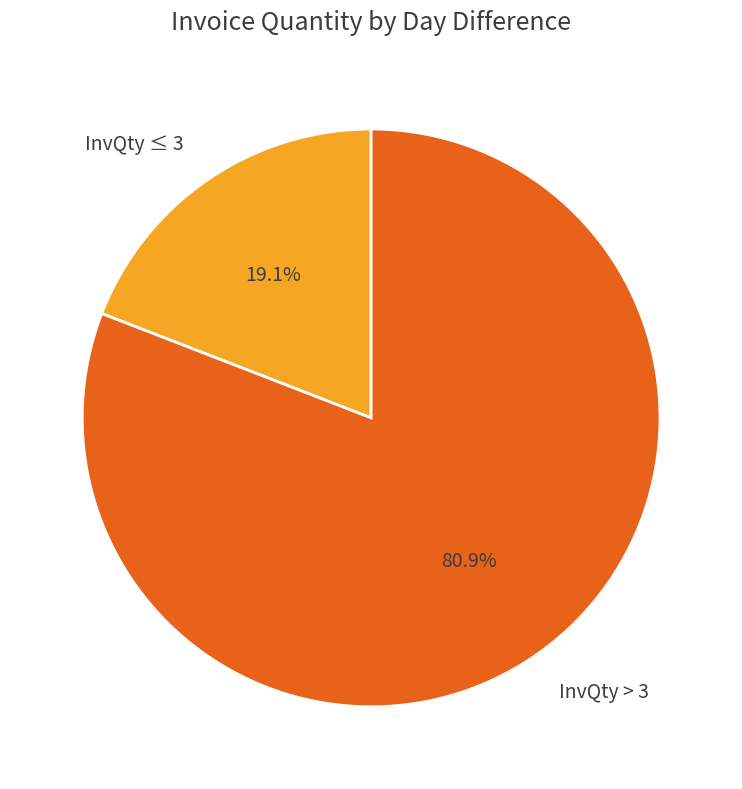

How much of the chart is everything except InvQty ≤ 3?

80.9%